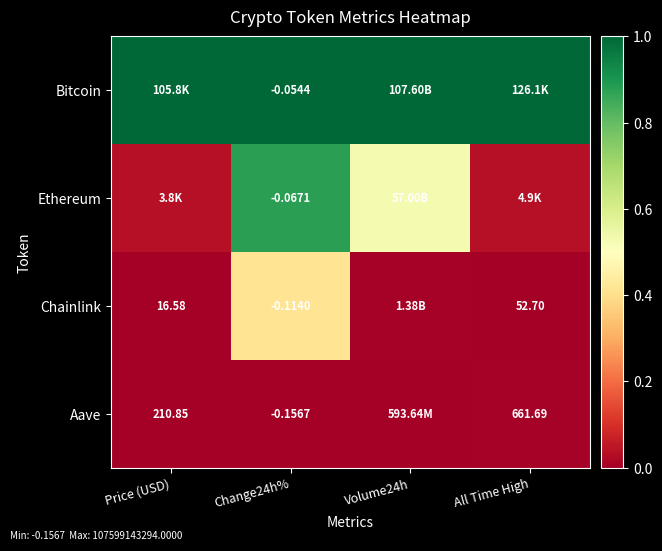

Is the value of Ethereum at Change24h% greater than the value of Chainlink at Change24h%?

Yes